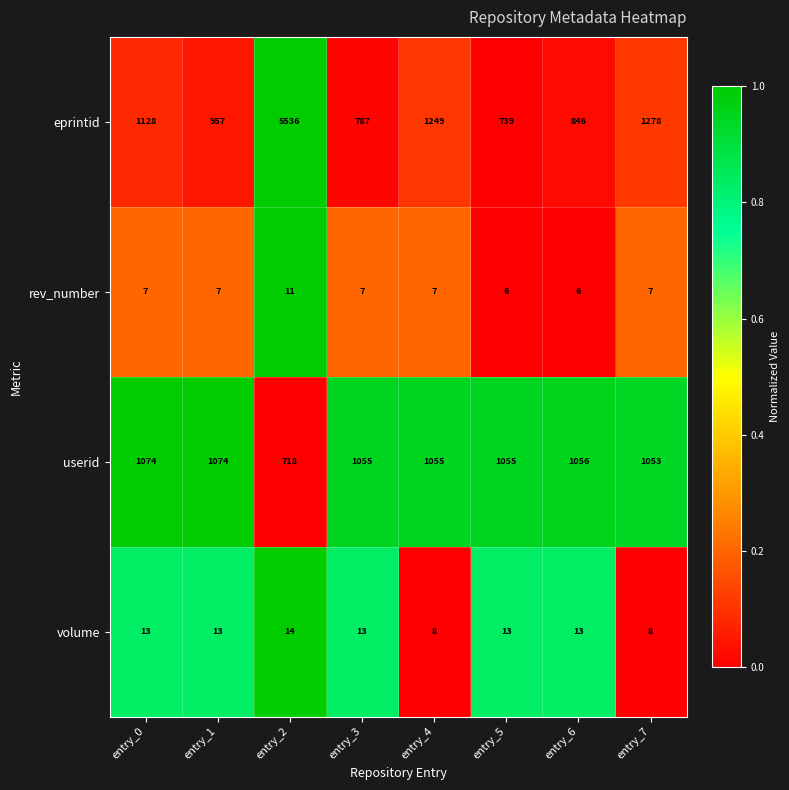

At entry_1, list the series in order from smallest to largest.

rev_number, volume, eprintid, userid